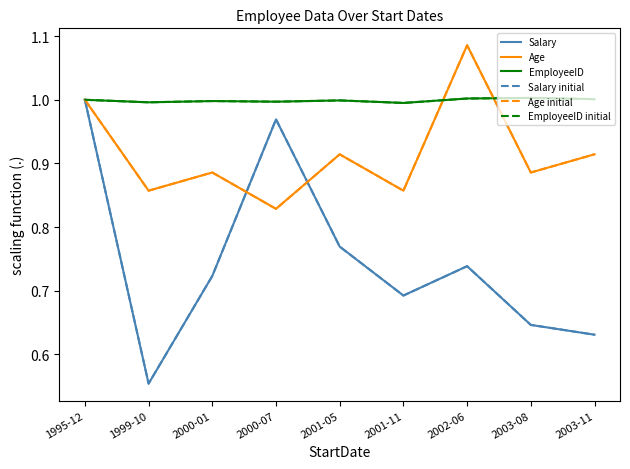

In Salary, how many points are lower than both neighbors (excluding endpoints)?

2